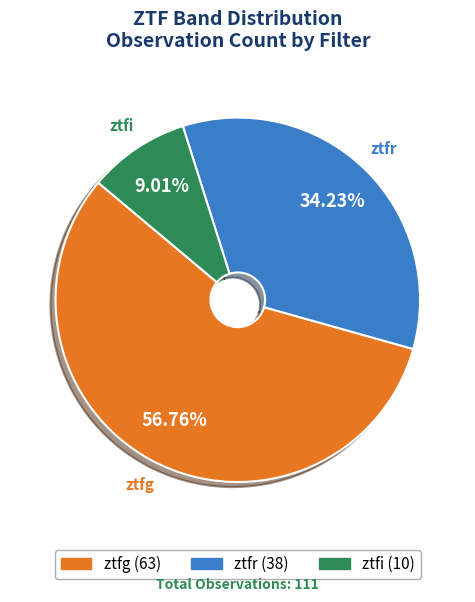

Is the sum of ztfi and ztfg greater than half?

Yes